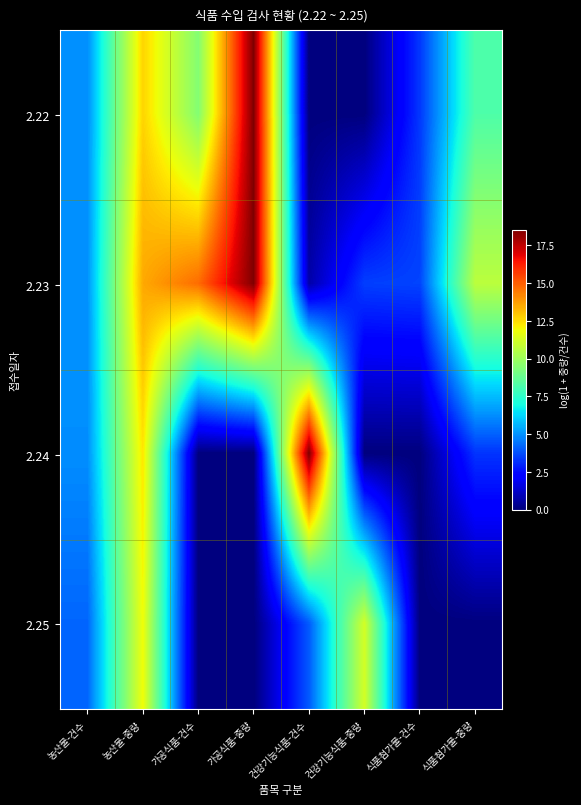

How many categories are shown in the chart?

8